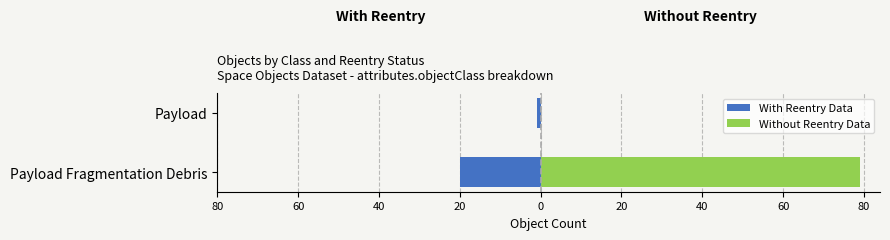

What is the greatest value displayed?

79